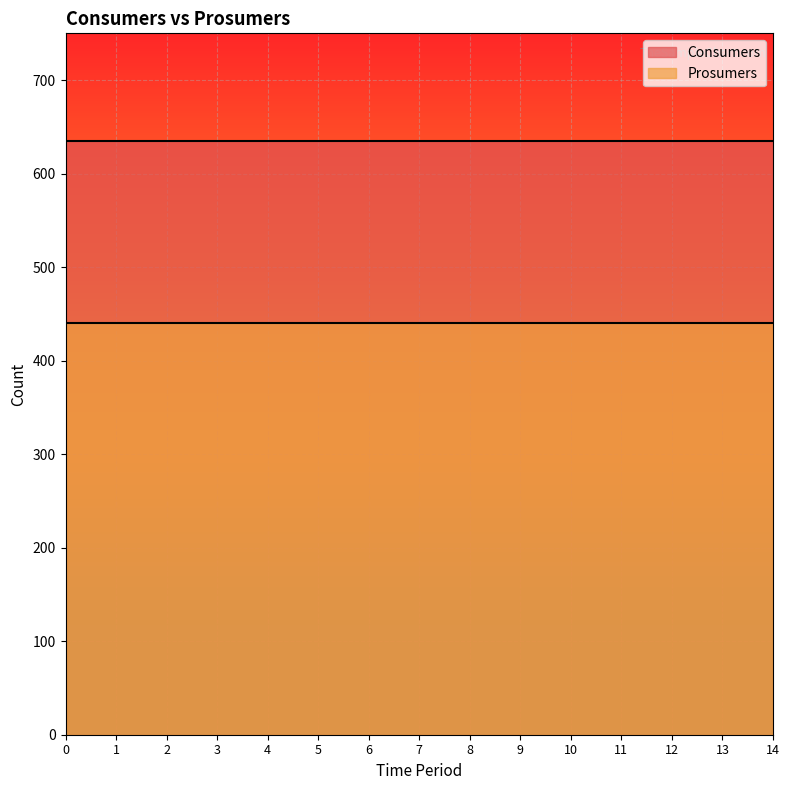

True or false: Consumers has a value of 368 at 14.

False